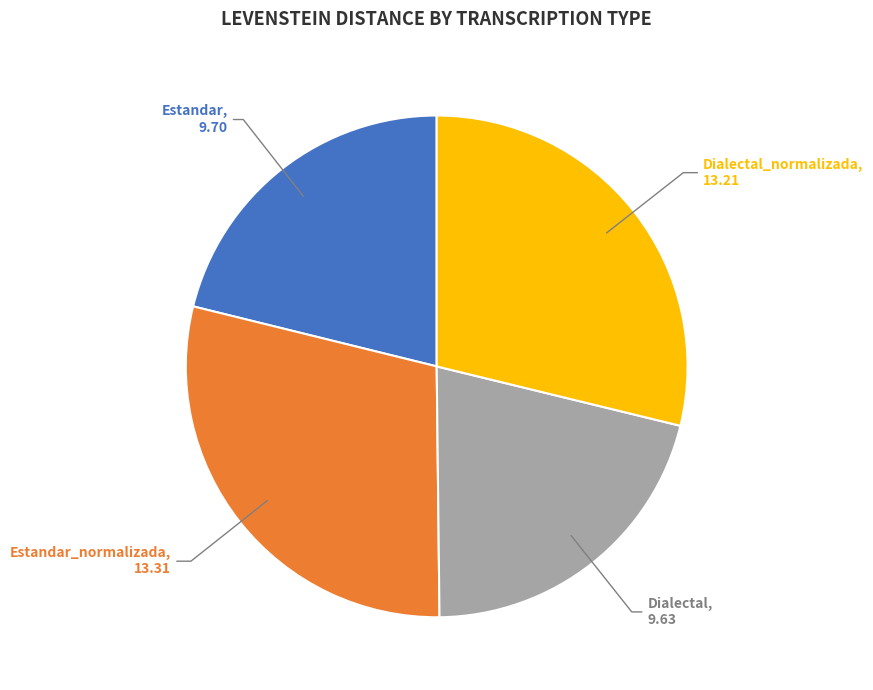

Is there any slice that represents more than half of the pie?

No